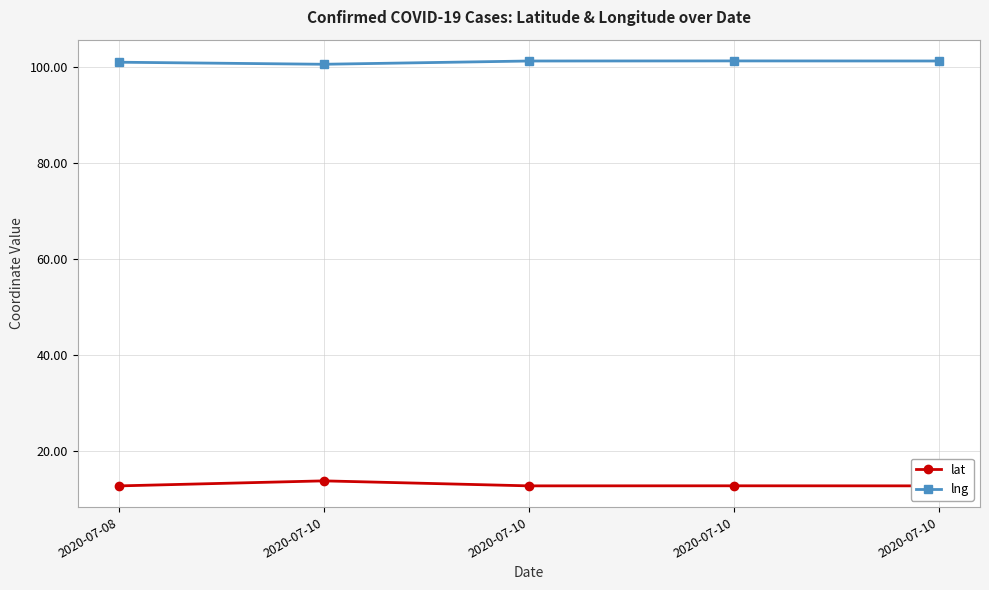

Rank the series at 2020-07-10 from lowest to highest value.

lat, lng